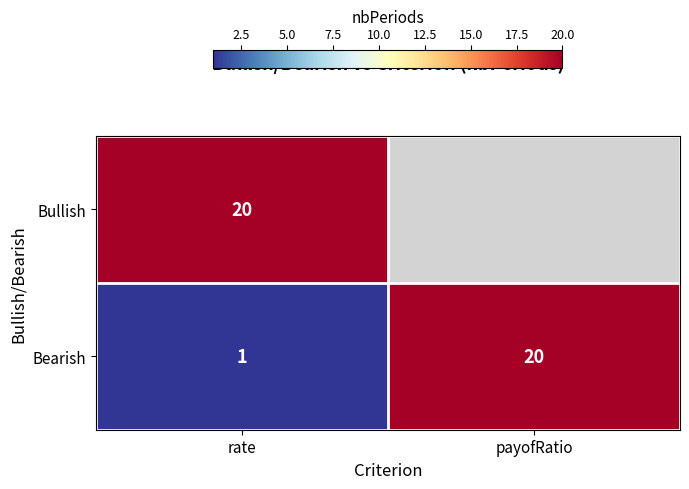

What is the difference between the maximum and minimum values in the Bearish series?

19